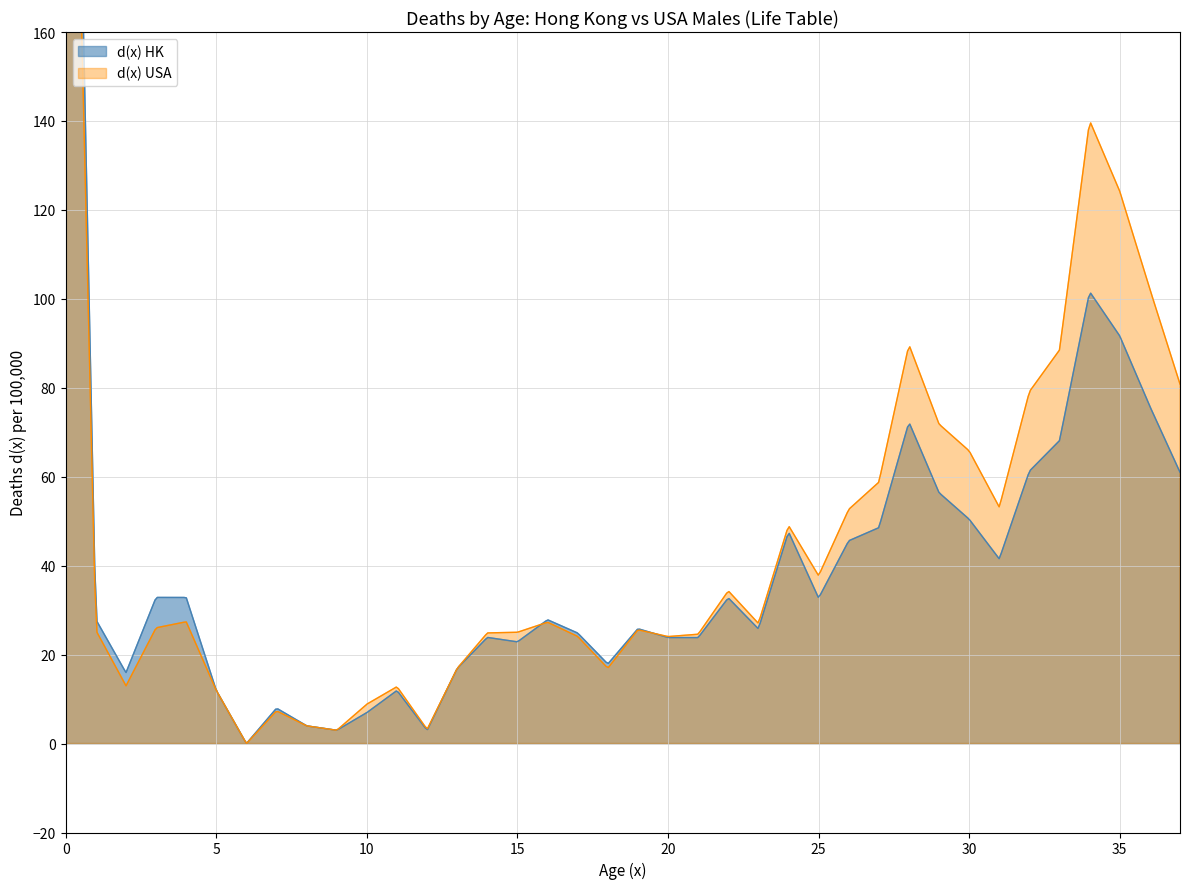

What are all the series names shown in the legend?

d(x) HK, d(x) USA